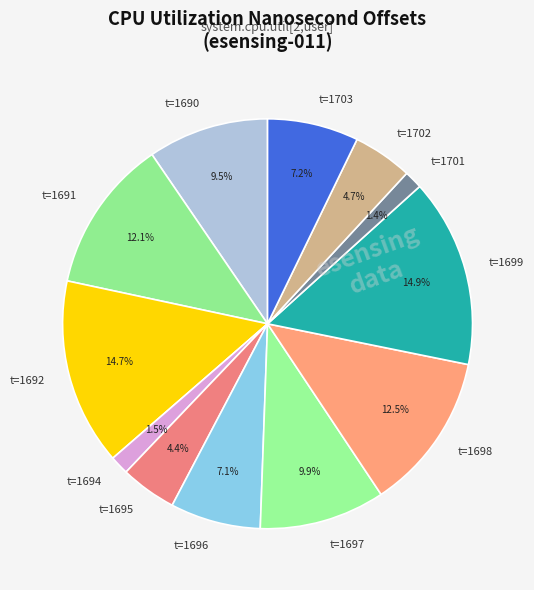

Is there any slice that represents more than half of the pie?

No